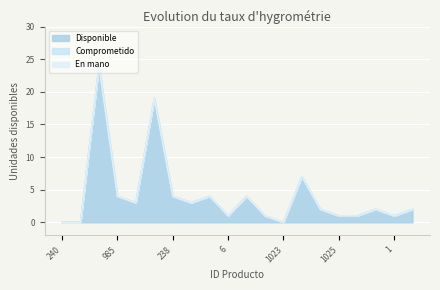

How many categories are shown in the chart?

20